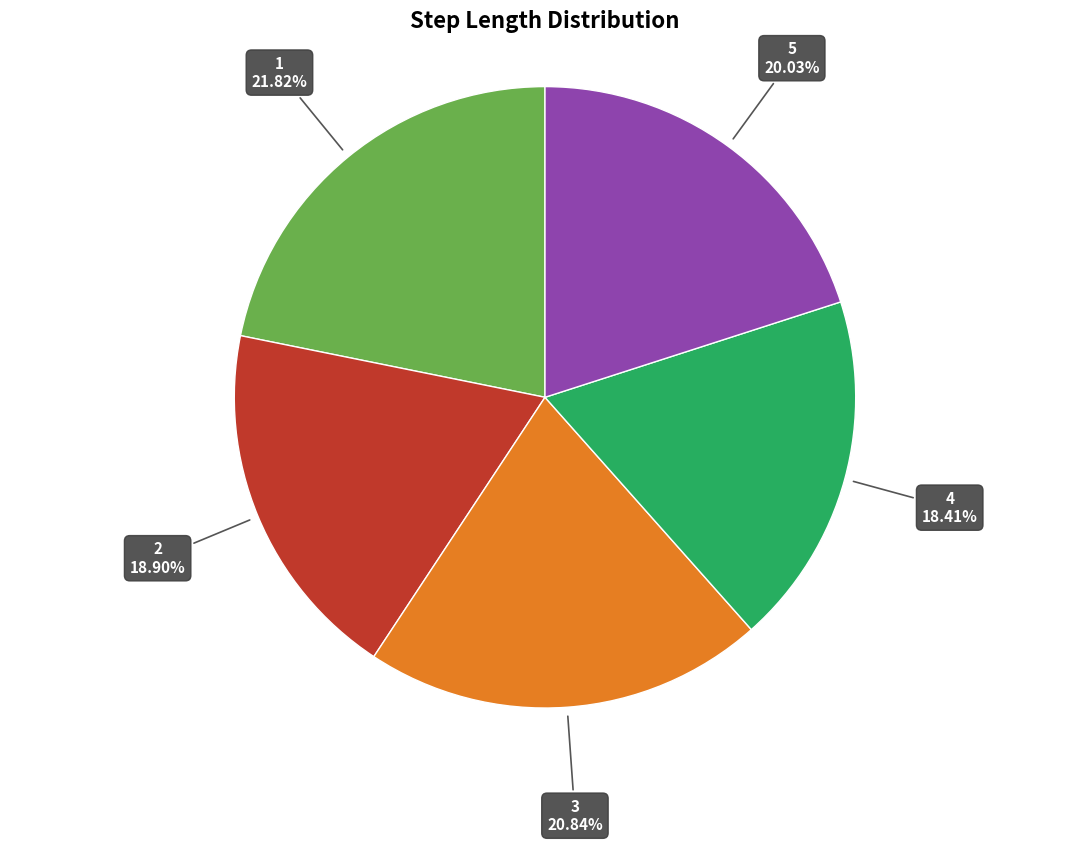

To the nearest percent, what is the difference between the largest and smallest slice percentages?

3%